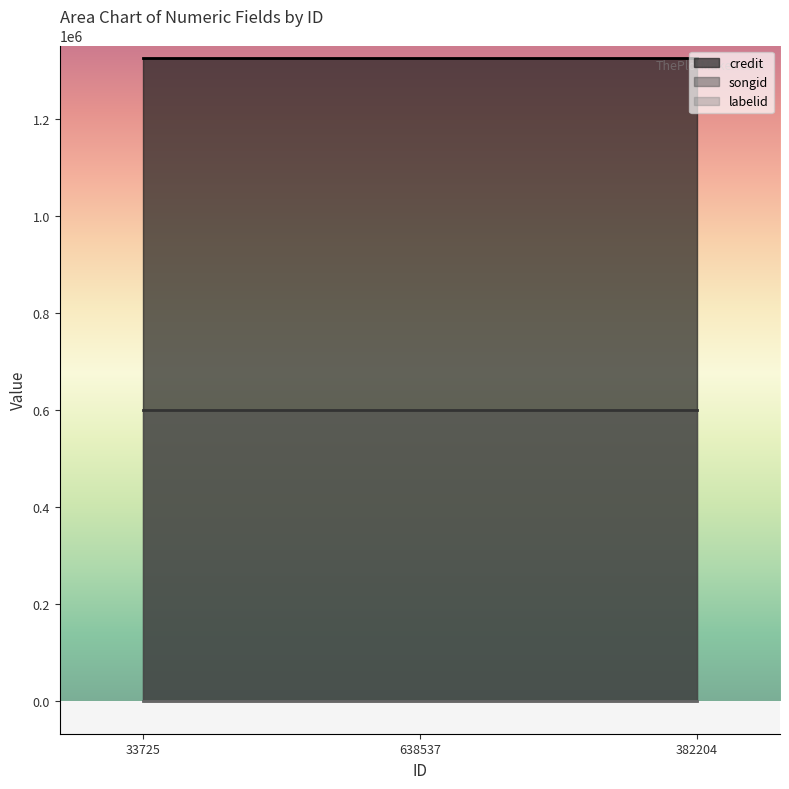

What is the average value of the songid series?

599999